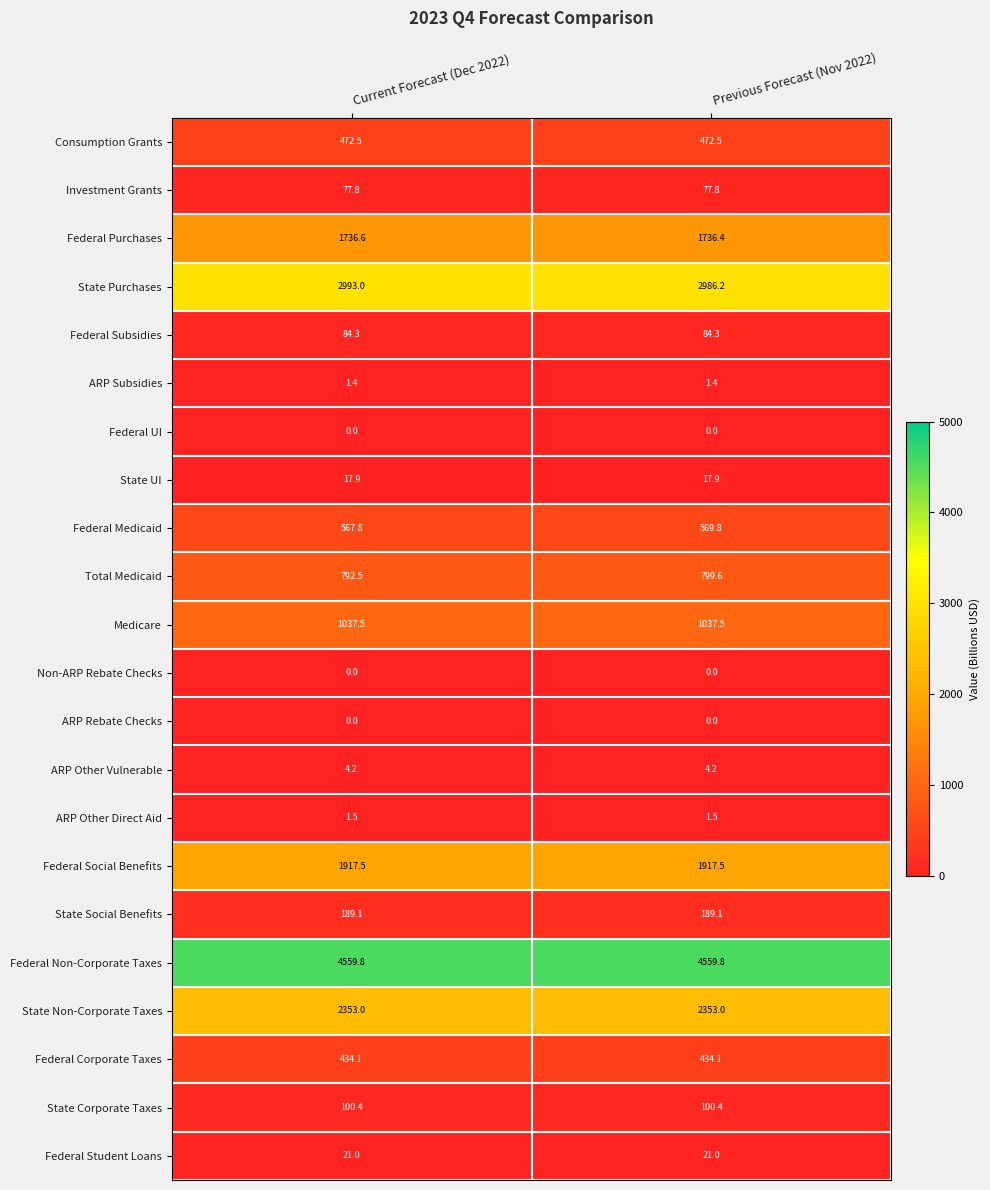

List the labels in order of Federal Medicaid value, largest first.

Previous Forecast (Nov 2022), Current Forecast (Dec 2022)